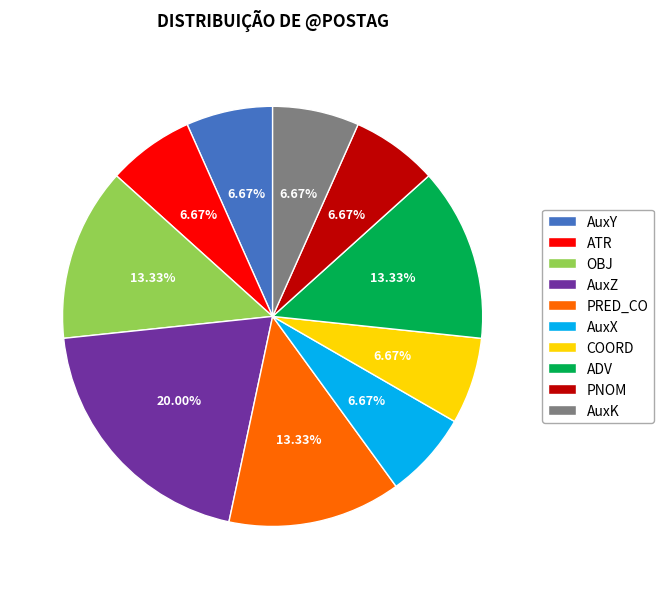

Do AuxK and PNOM together represent more than half of the pie?

No